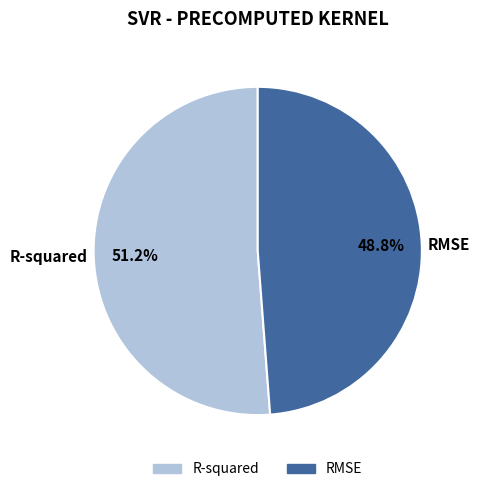

To the nearest percent, what is the average slice percentage?

50%